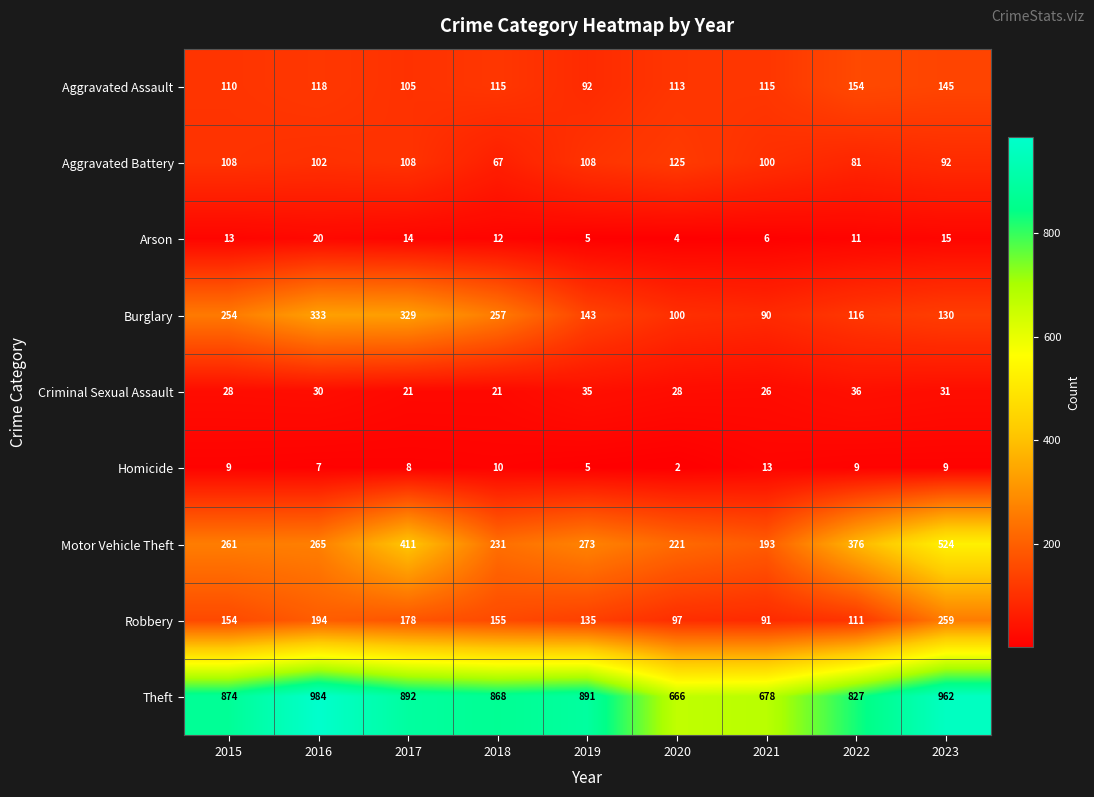

The value of Theft at 2016 is 984. True or false?

True